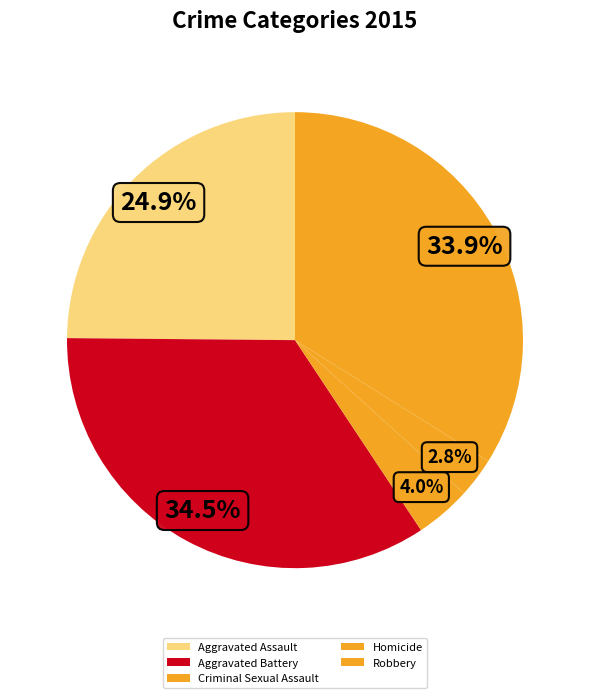

What is the total percentage of Criminal Sexual Assault and Aggravated Battery?

38.4%